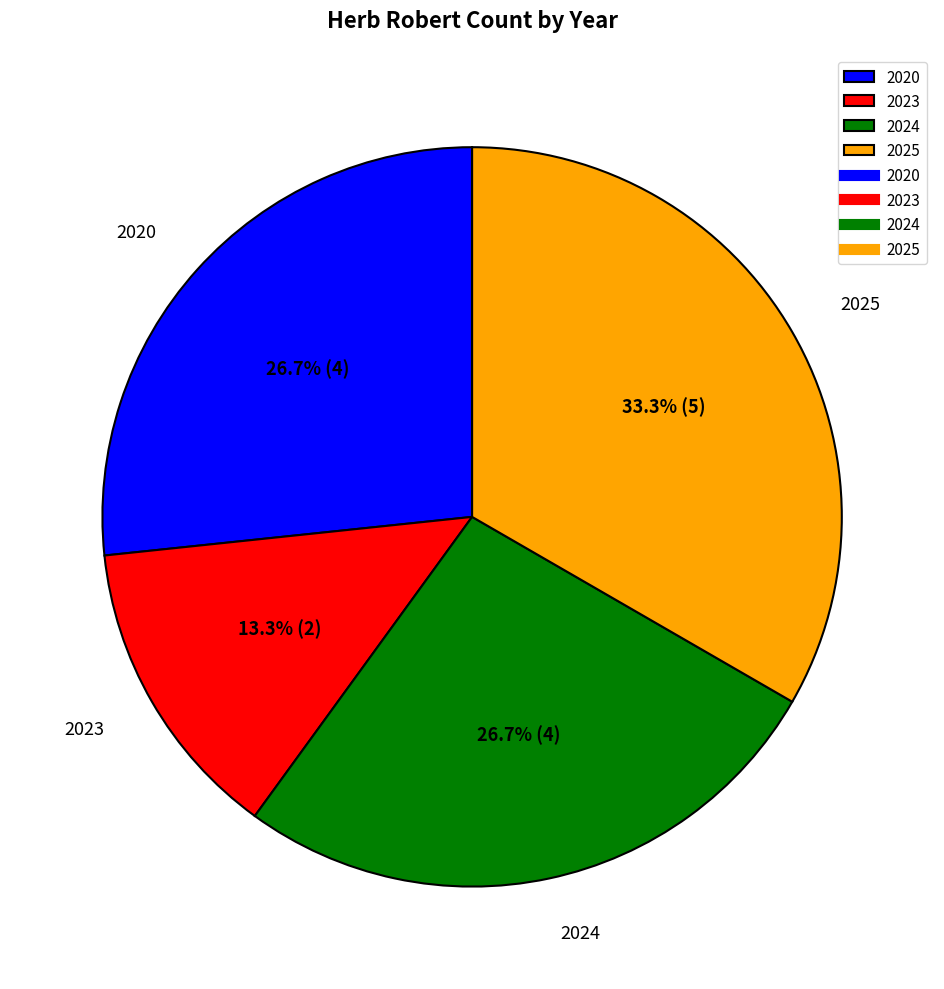

To the nearest percent, what percentage of the pie is 2025?

33%